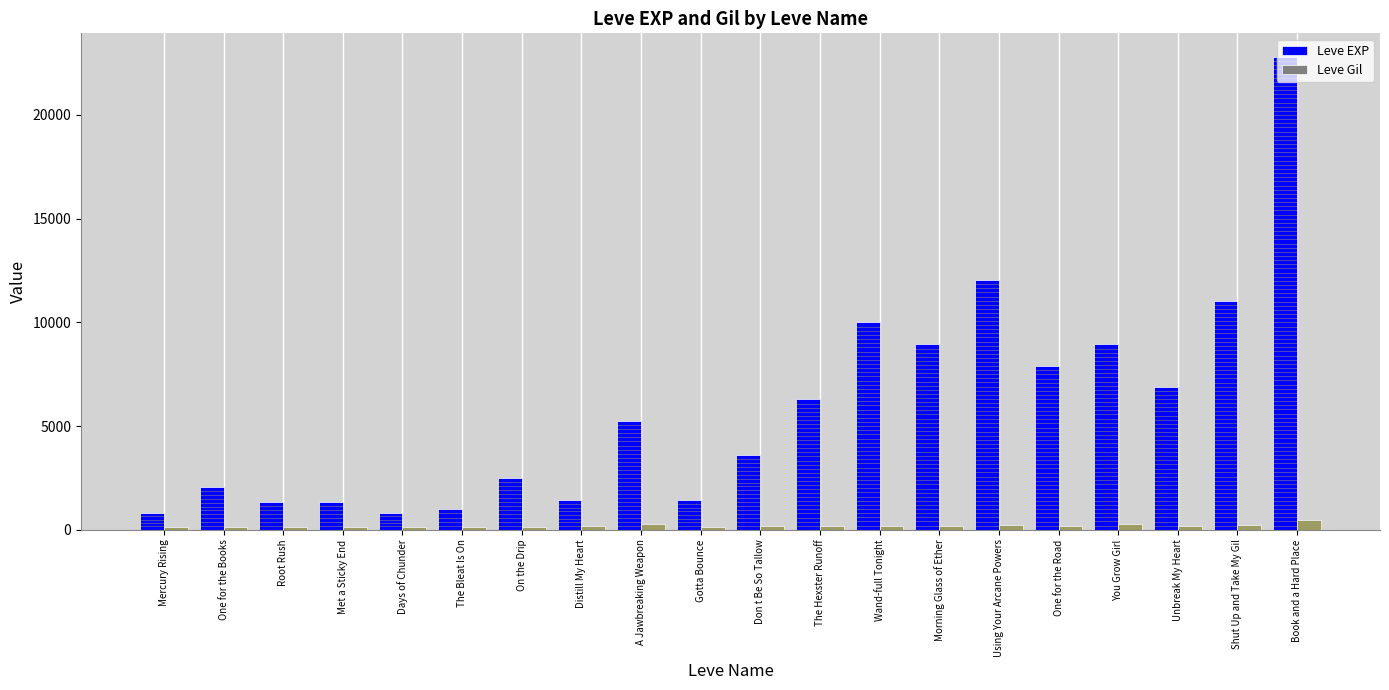

What is the maximum value for Leve EXP?

22790